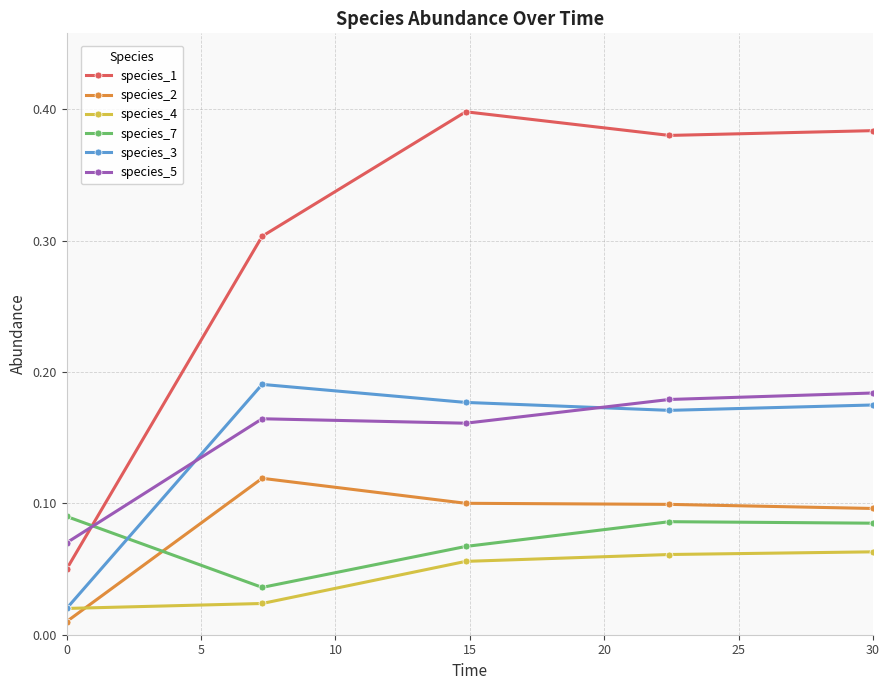

Which series has the largest range (max minus min)?

species_1